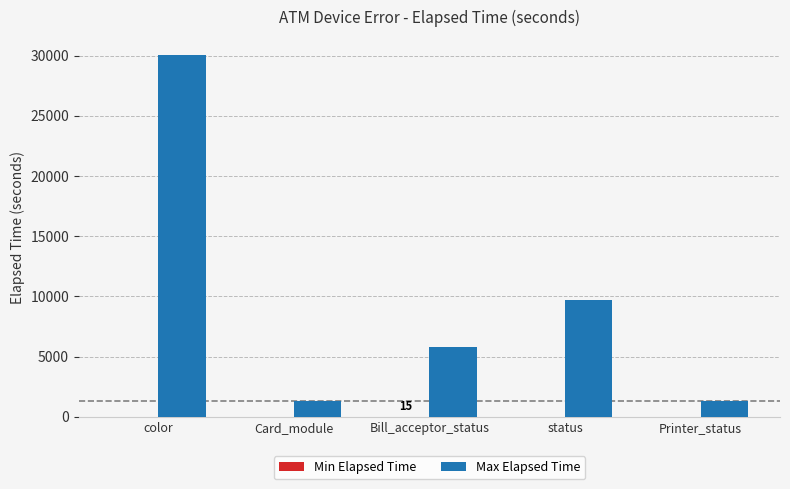

At which category is the sum across all series the highest?

color